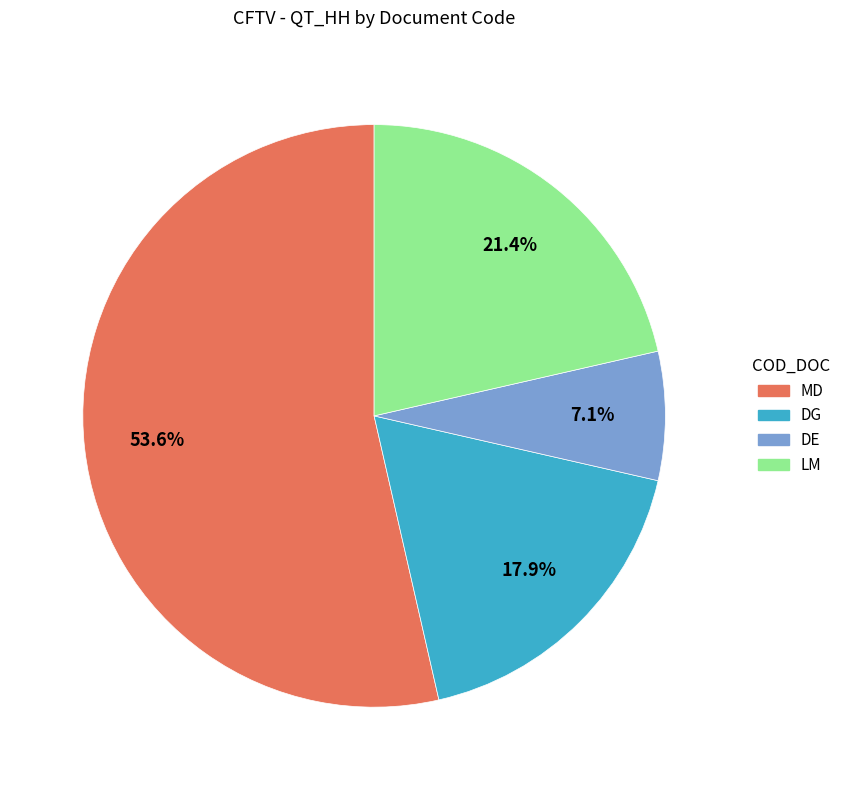

How many segments does this pie chart have?

4